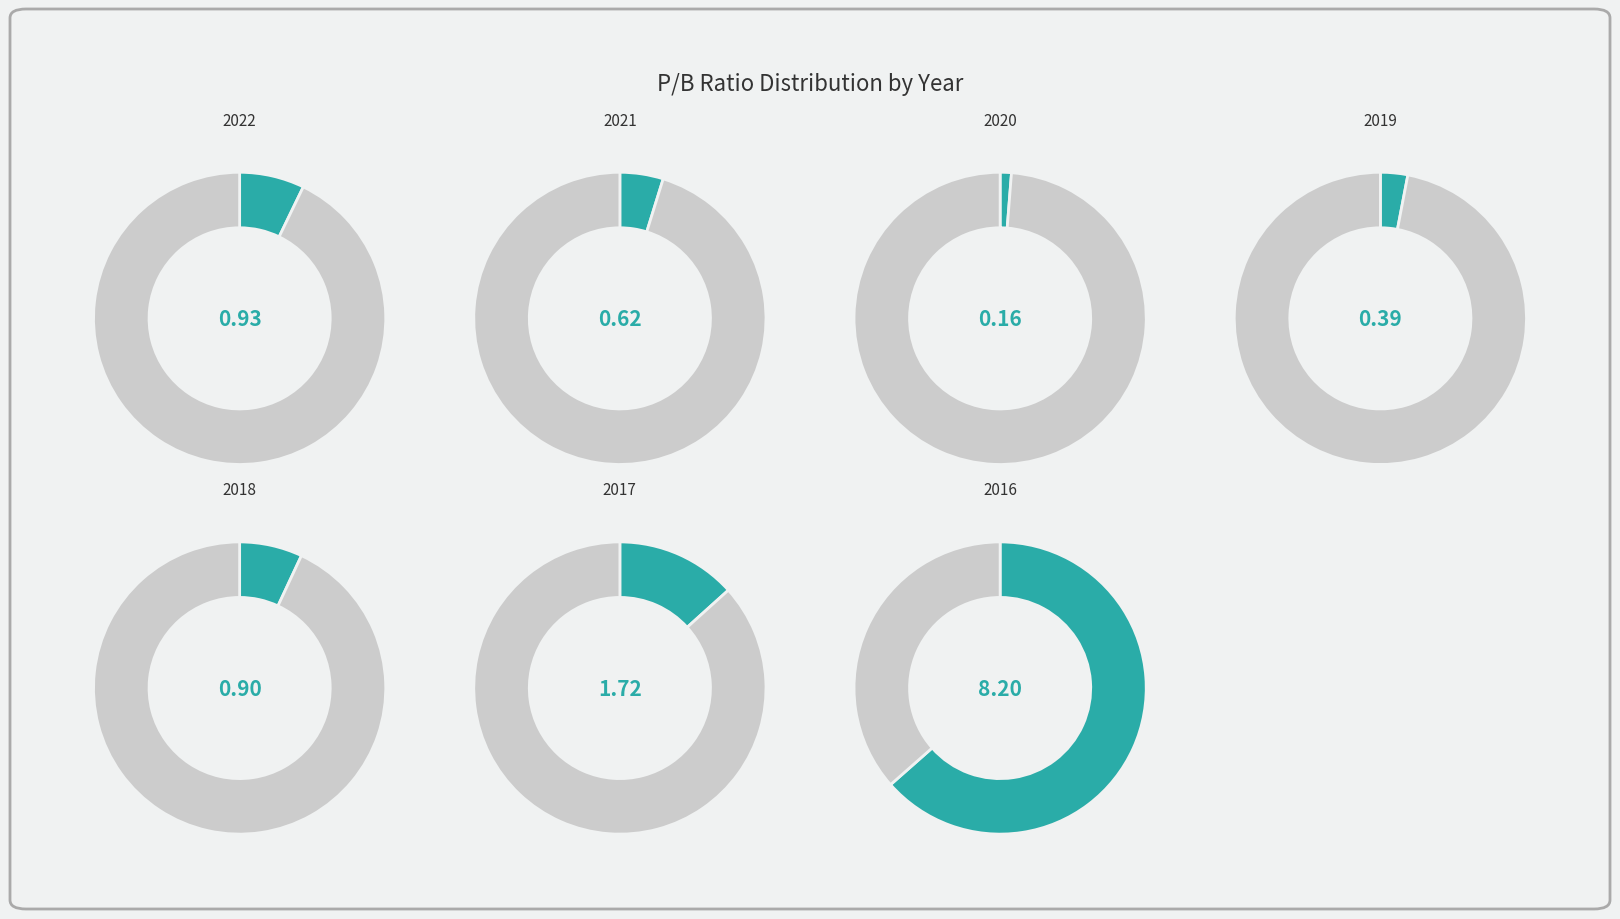

Is there any slice that represents more than half of the pie?

Yes